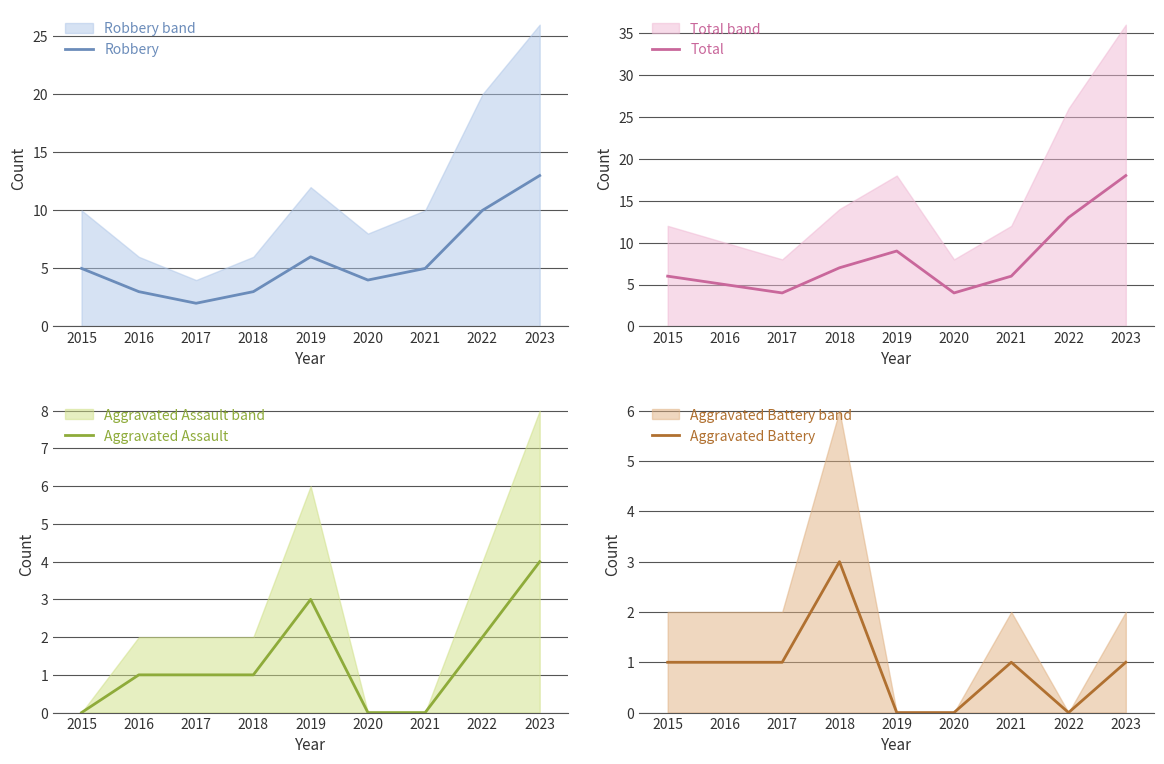

What is the value of the Total point at the 2nd from the left?

5